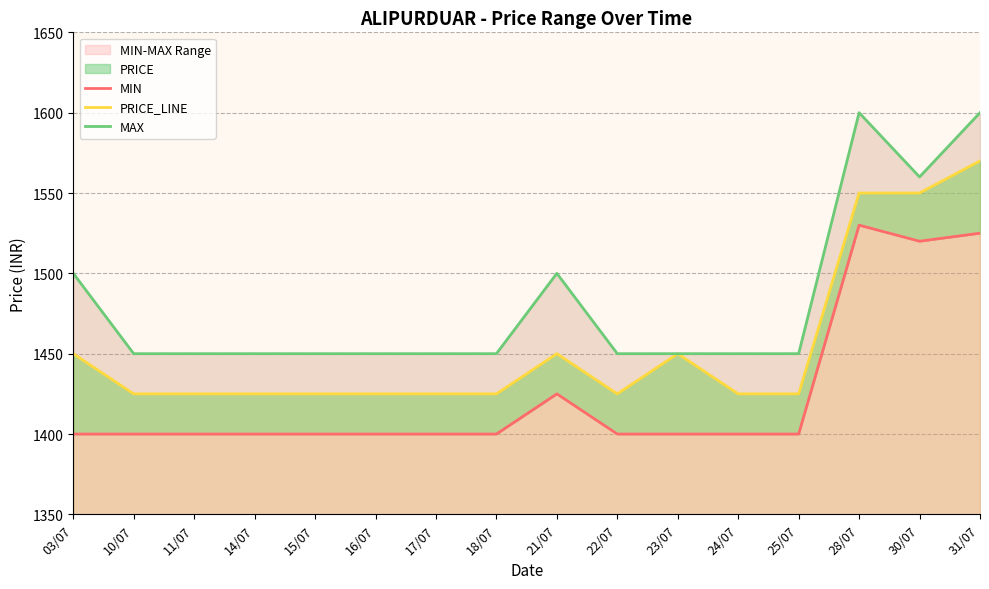

What position from the left is 11/07?

3